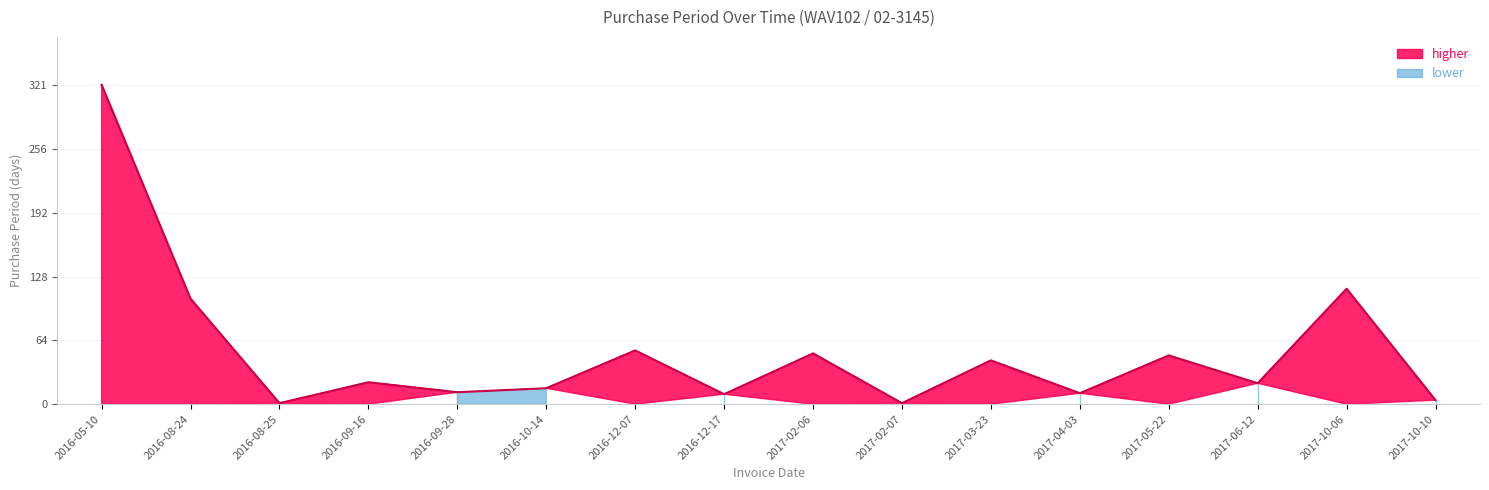

At which category does the data reach its first local valley?

2016-08-25